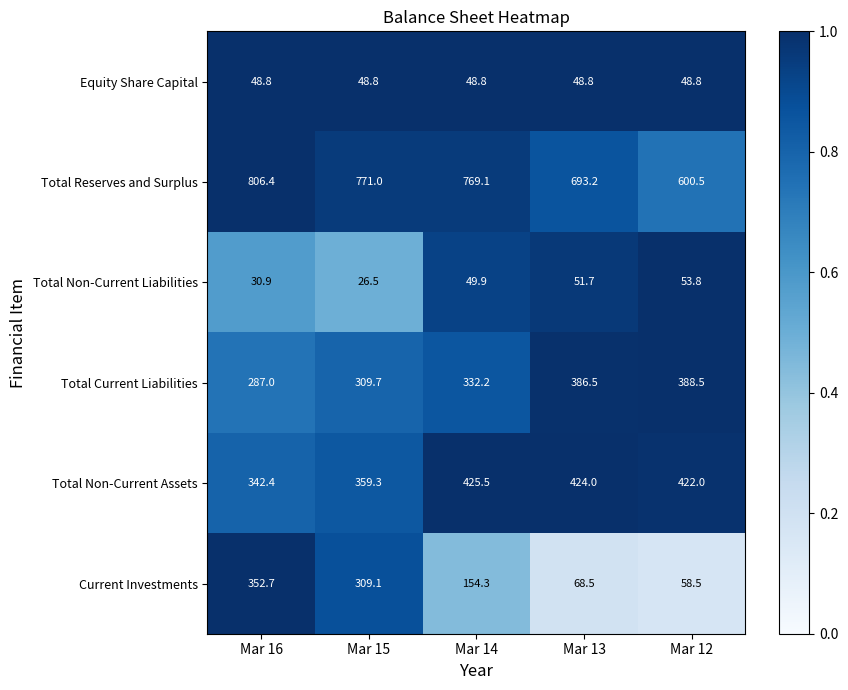

Count the number of data series in this chart.

6